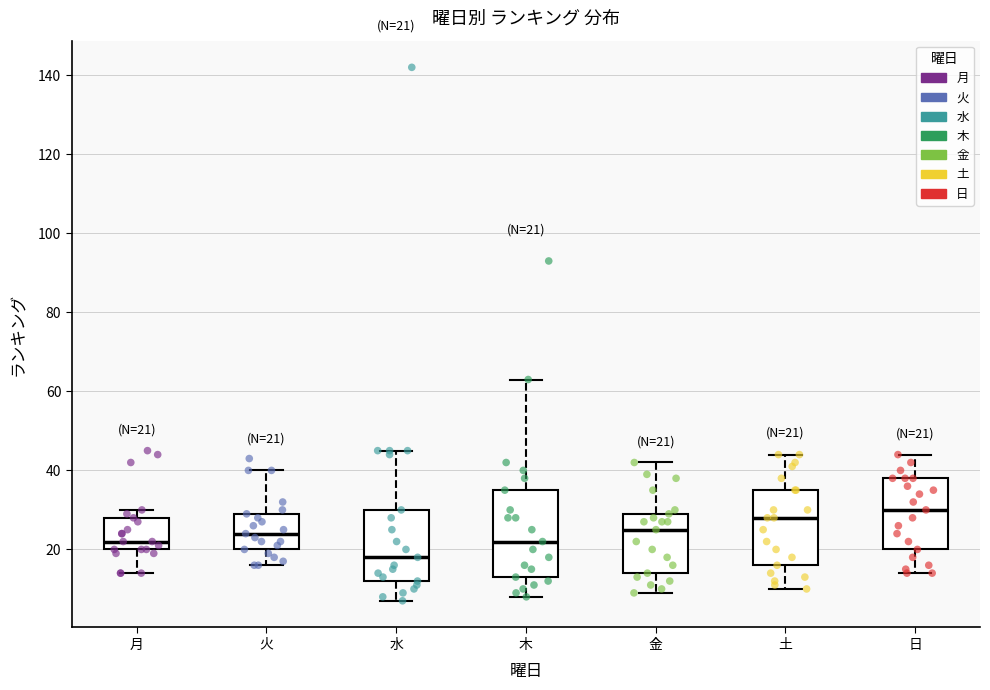

Which box has the highest median line?

日